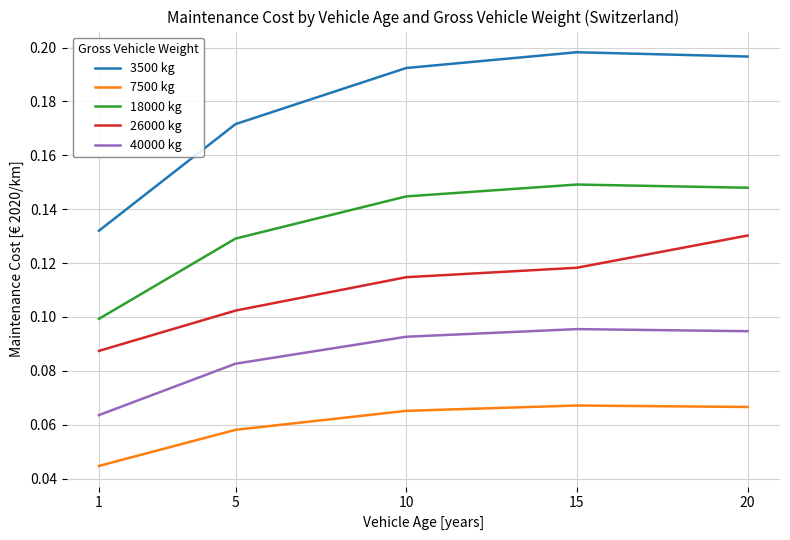

At which category does 40000 kg reach its first local peak?

15